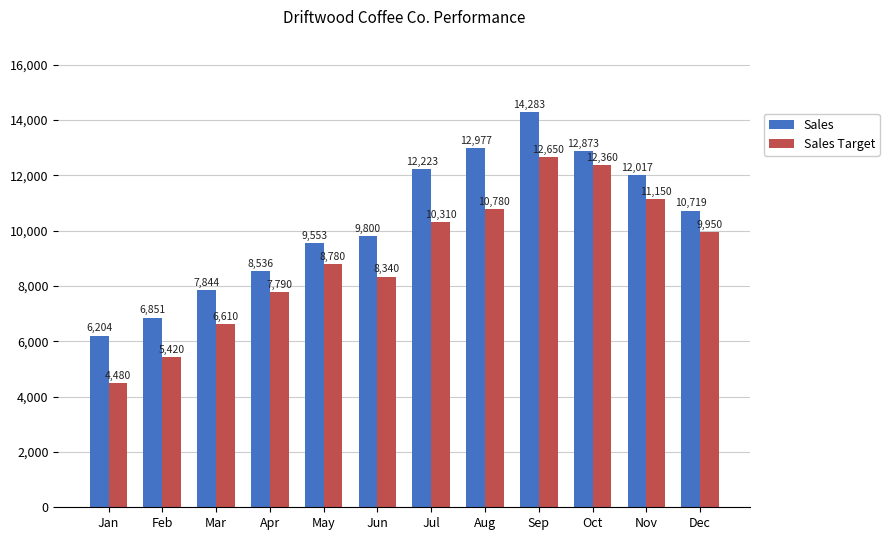

Reading left to right, transcribe all the data shown in this chart.

Sales: Jan=6204	Feb=6851	Mar=7844	Apr=8536	May=9553	Jun=9800	Jul=12223	Aug=12977	Sep=14283	Oct=12873	Nov=12017	Dec=10719
Sales Target: Jan=4480	Feb=5420	Mar=6610	Apr=7790	May=8780	Jun=8340	Jul=10310	Aug=10780	Sep=12650	Oct=12360	Nov=11150	Dec=9950